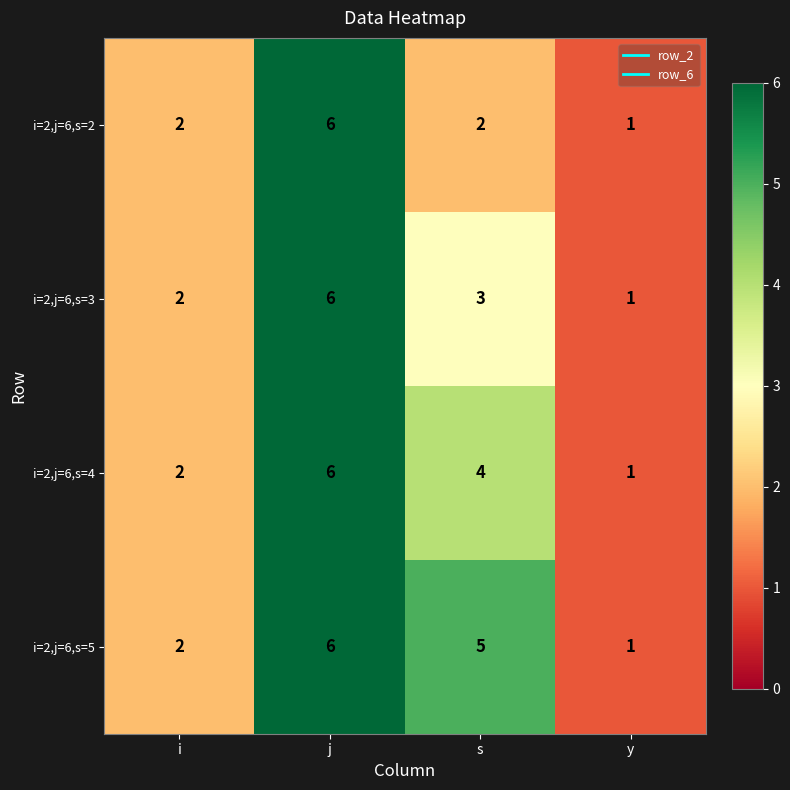

List the series in order of their overall mean, lowest first.

i=2,j=6,s=2, i=2,j=6,s=3, i=2,j=6,s=4, i=2,j=6,s=5